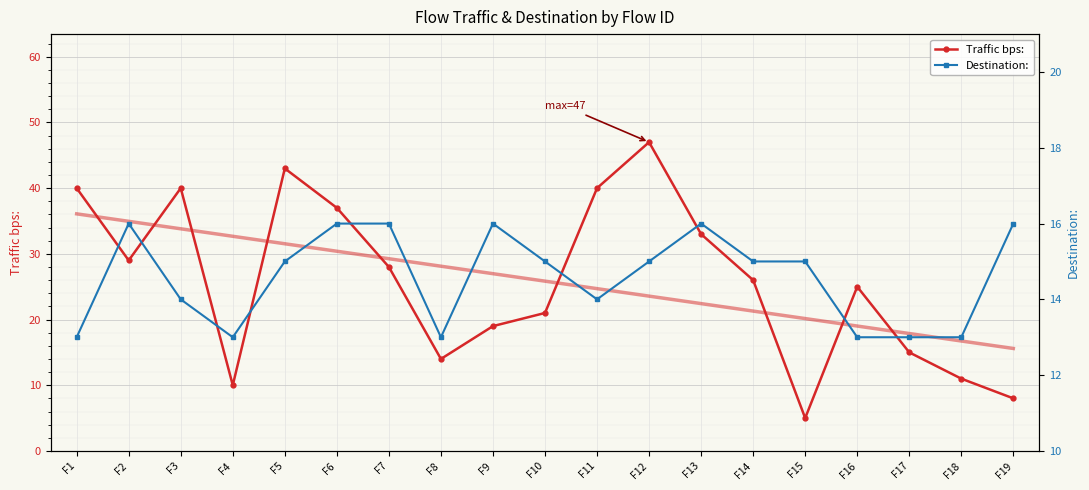

Which series changed the most between F3 and F13?

Traffic bps: